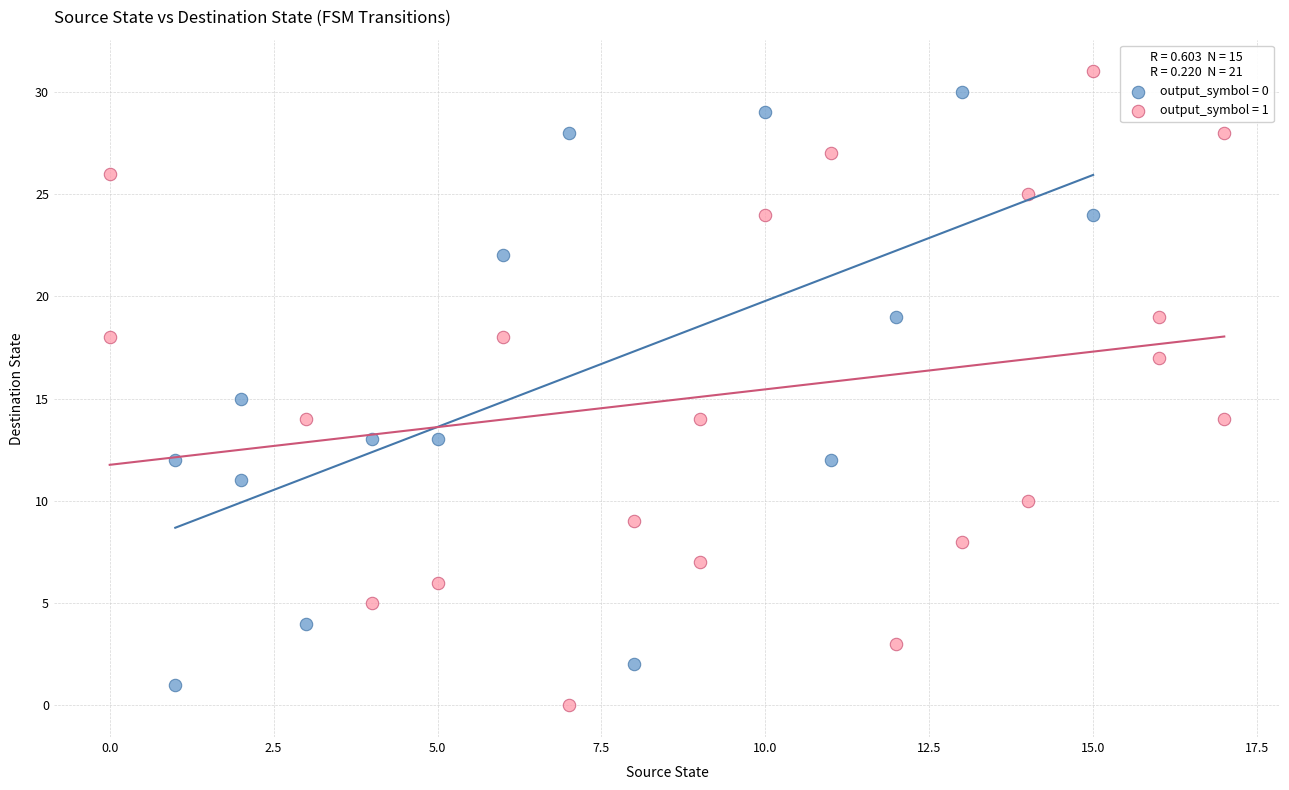

Which series contains the lowest Y value?

output_symbol = 1